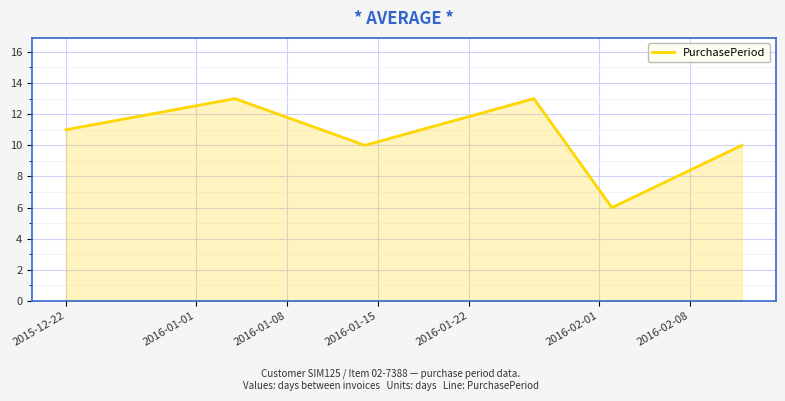

How many distinct data groups are displayed?

1